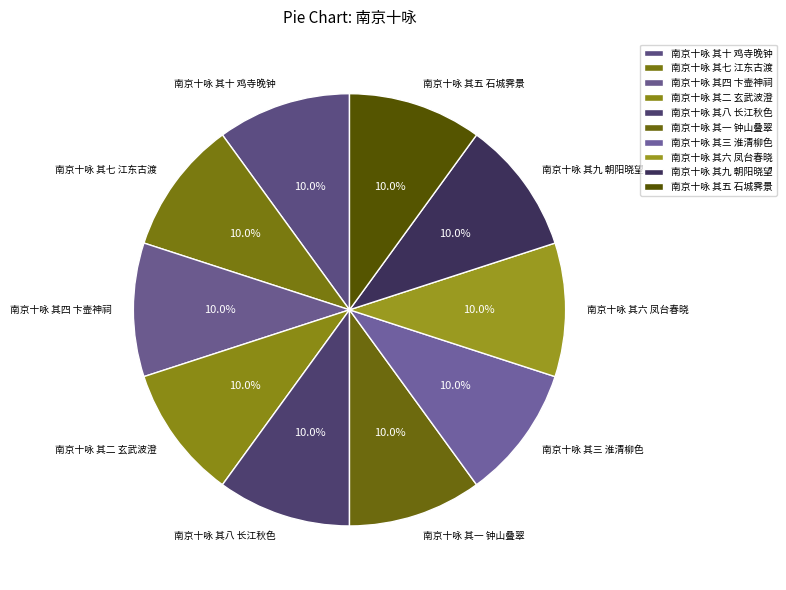

What is the total percentage of 南京十咏 其九 朝阳晓望 and 南京十咏 其八 长江秋色?

20.0%